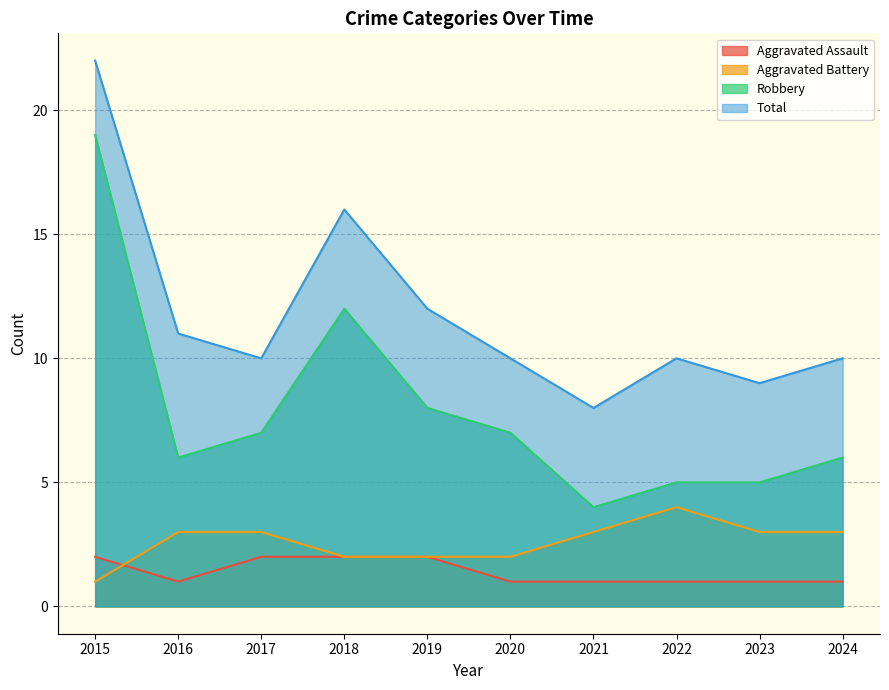

What is the minimum value shown in the chart?

1